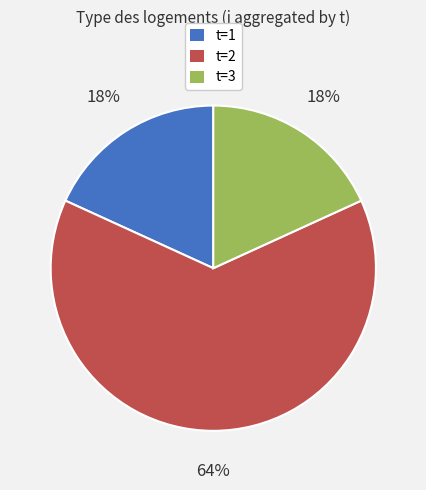

To the nearest percent, what portion does t=3 represent?

18%